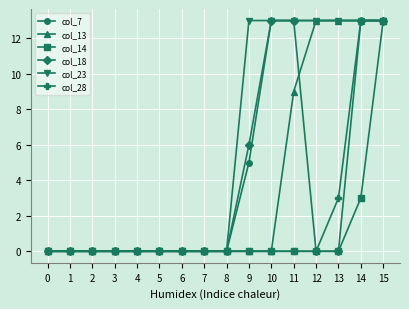

What is the spread (max minus min) of values at 10?

13